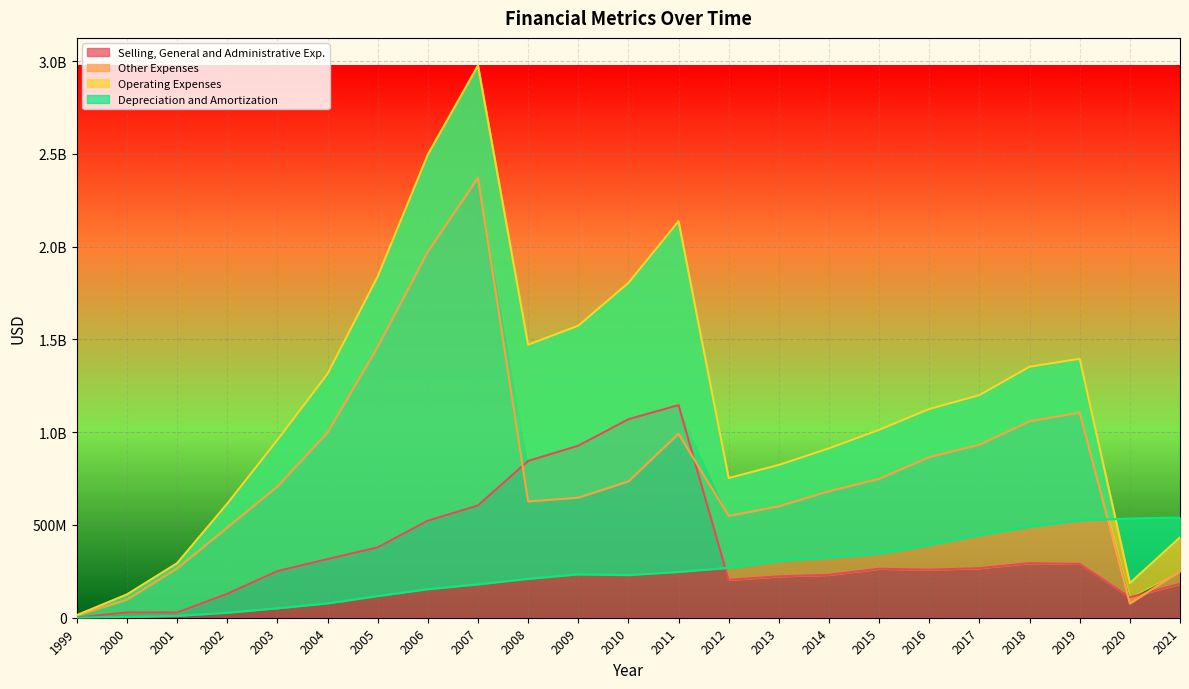

At which category is the sum across all series the highest?

2007